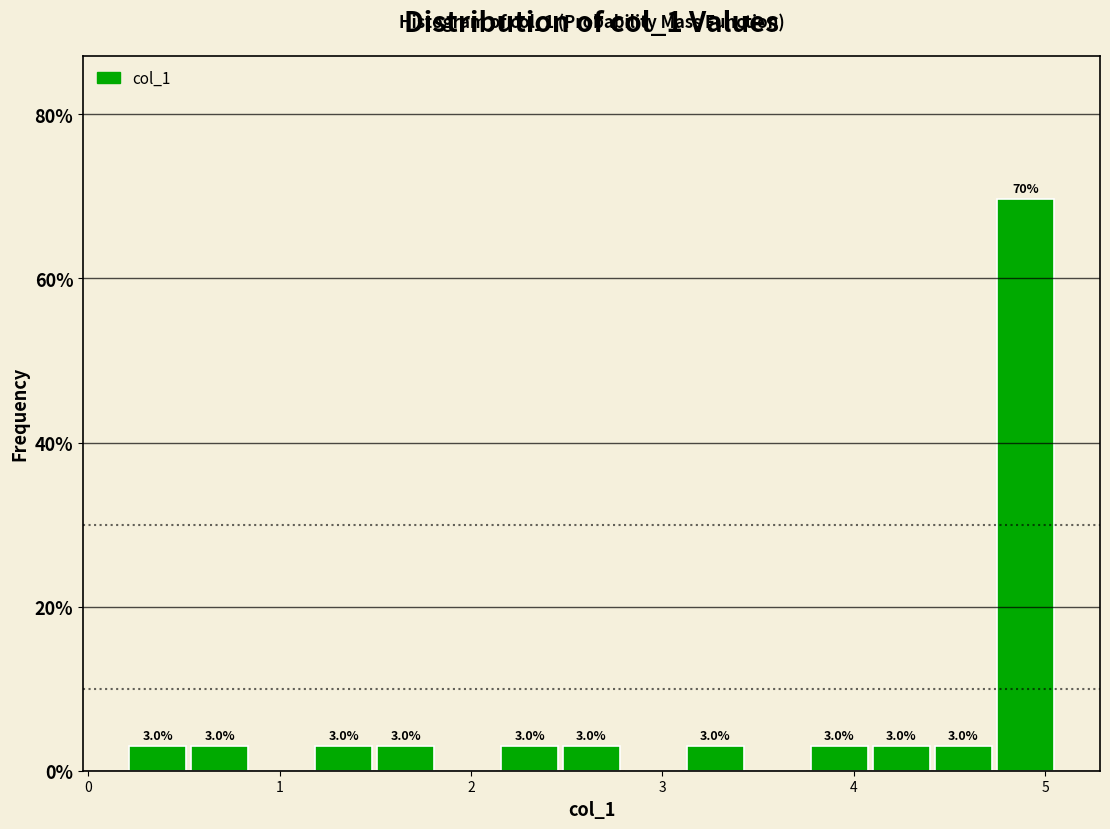

Read against the x-axis, roughly where is the centre of the tallest bar?

4.9